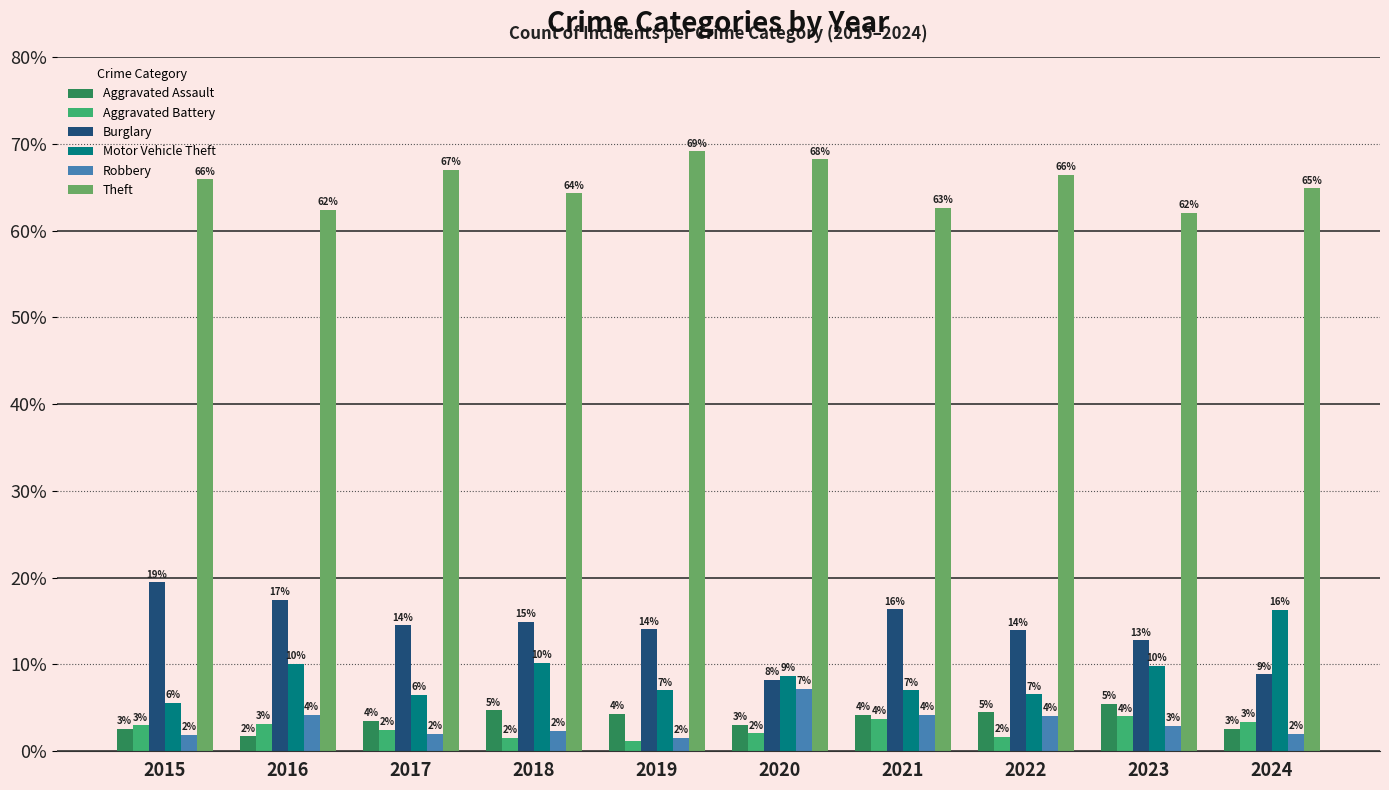

What is the difference between the highest and lowest values at 2021?

58.9